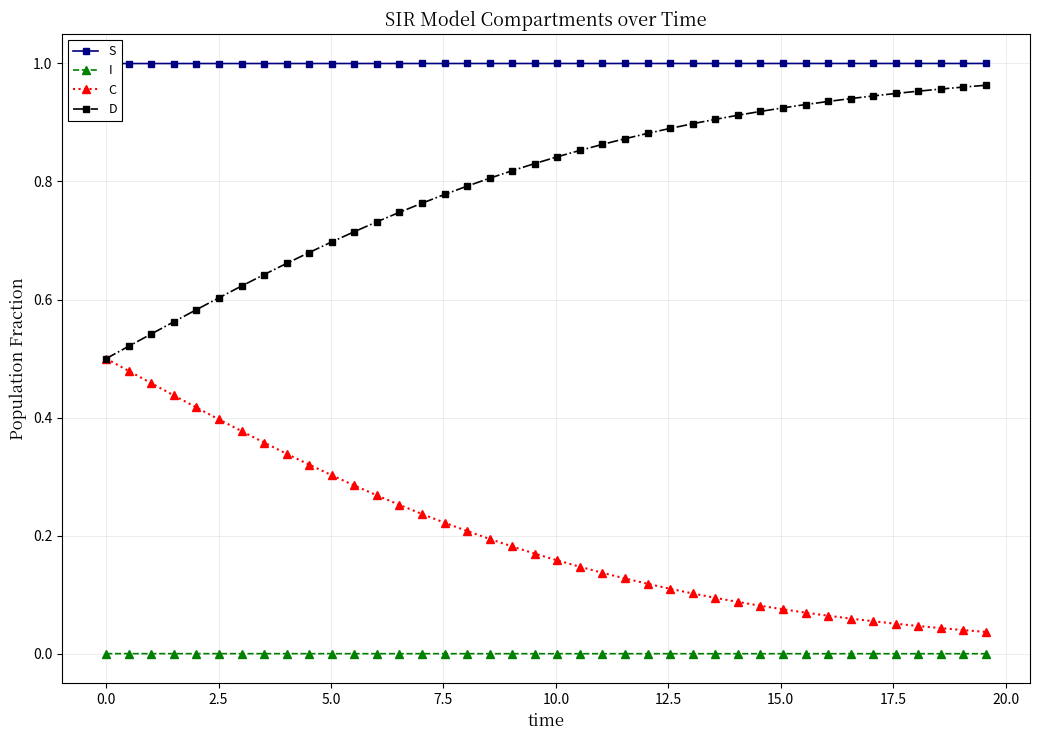

True or false: D and I intersect in this chart.

False